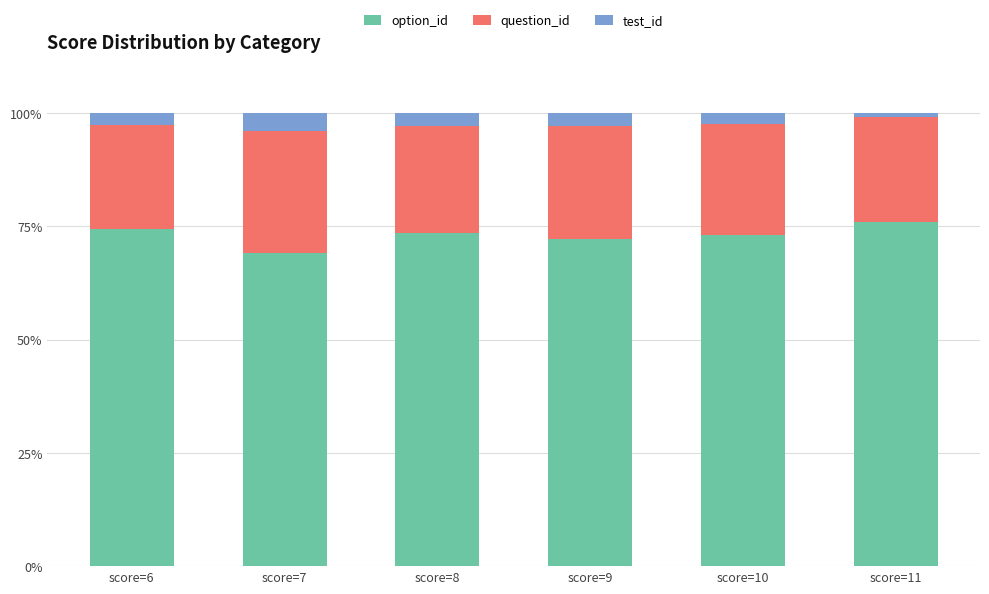

What is the highest value of the option_id series?

76.0